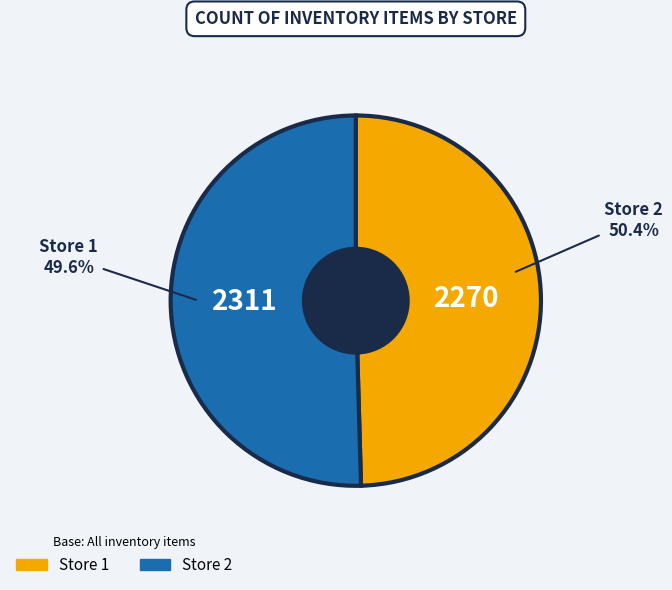

How much of the chart is everything except 2?

49.6%